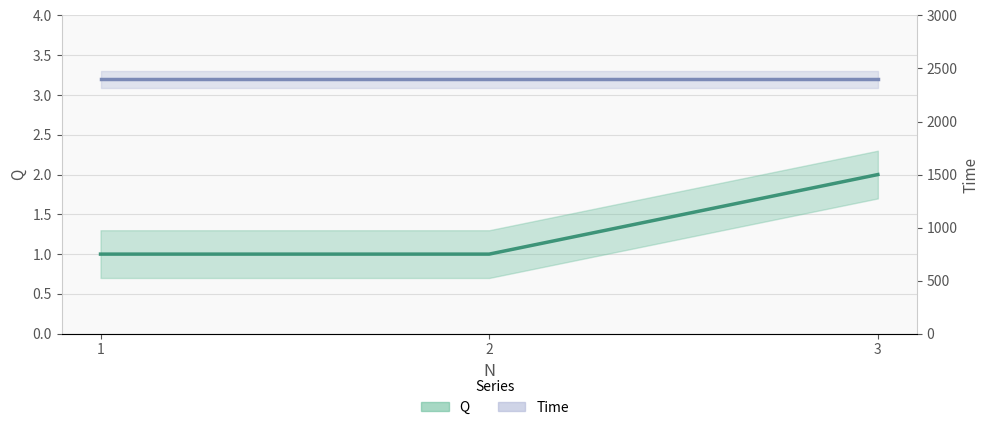

How many categories are shown in the chart?

3